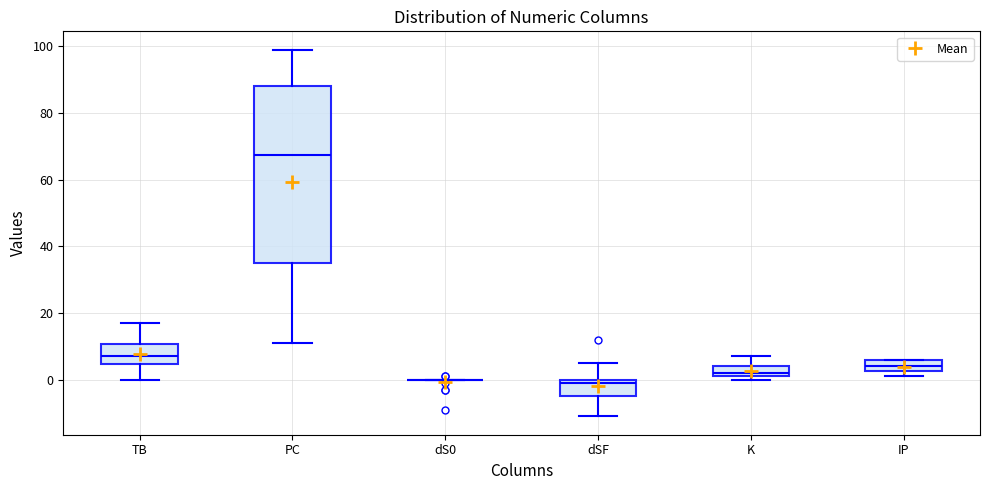

Reading left to right, read every box against the y-axis: the position of its median line, the range the box covers, and the ends of its whiskers. The values are not printed on the chart, so give them approximately, as read against the axis.

TB: median 8, box 4 to 10, whiskers 0 to 18
PC: median 68, box 36 to 88, whiskers 12 to 100
dS0: box collapsed to a line at 0, whiskers 0 to 0
dSF: median 0 (just below the box's upper edge), box -4 to 0, whiskers -10 to 6
K: median 2 (just above the box's lower edge), box 2 to 4, whiskers 0 to 8
IP: median 4, box 2 to 6, whiskers 2 (below the box's lower edge) to 6